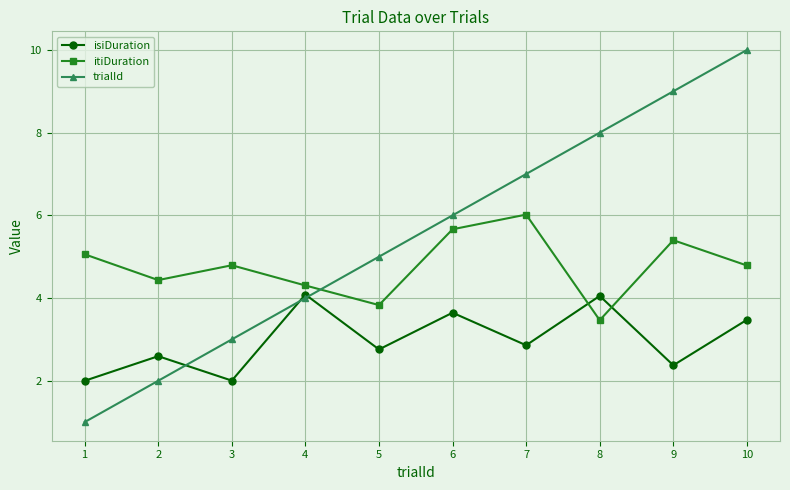

What is the approximate value of isiDuration at 9?

2.4